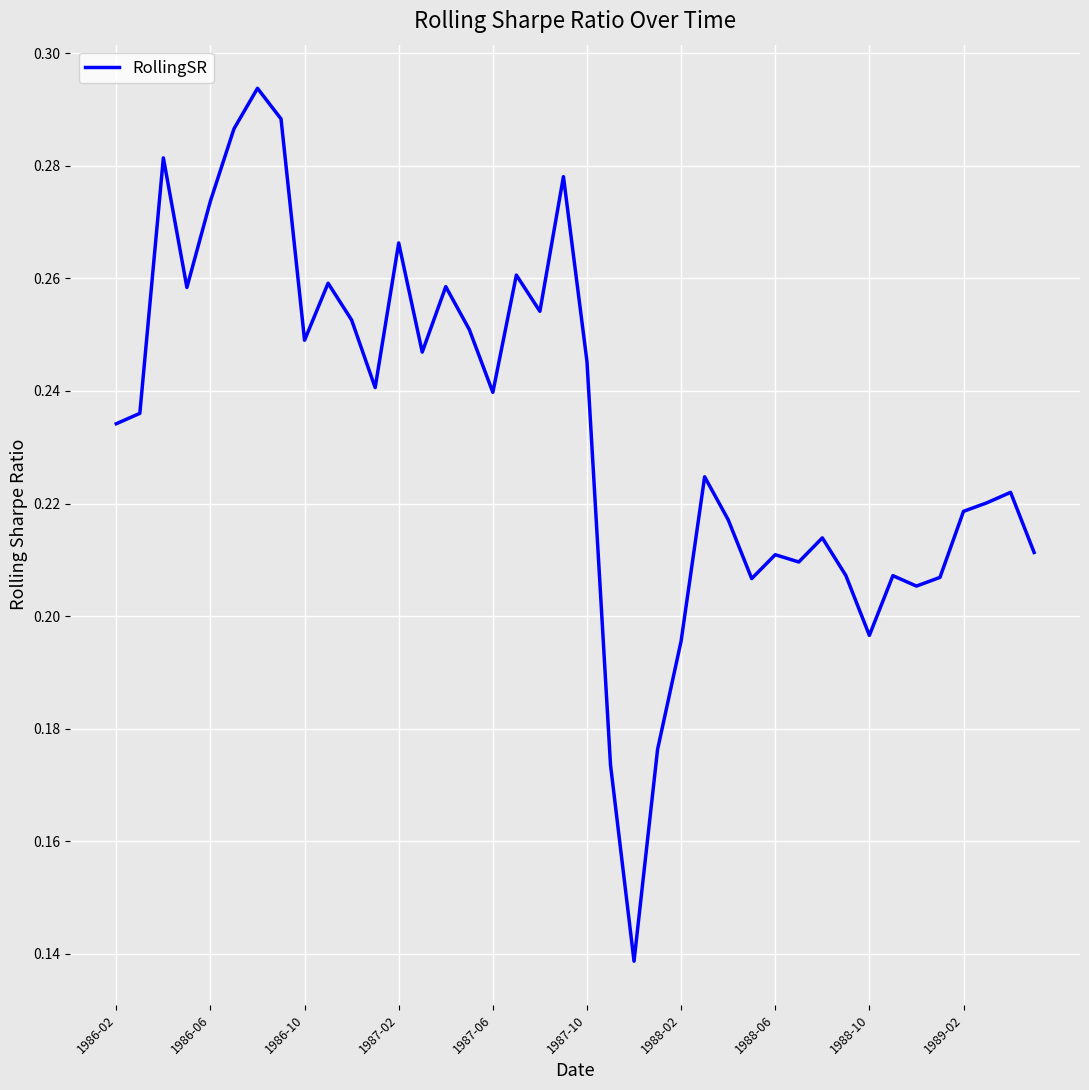

True or false: there are more than 2 points higher than both neighbors.

True